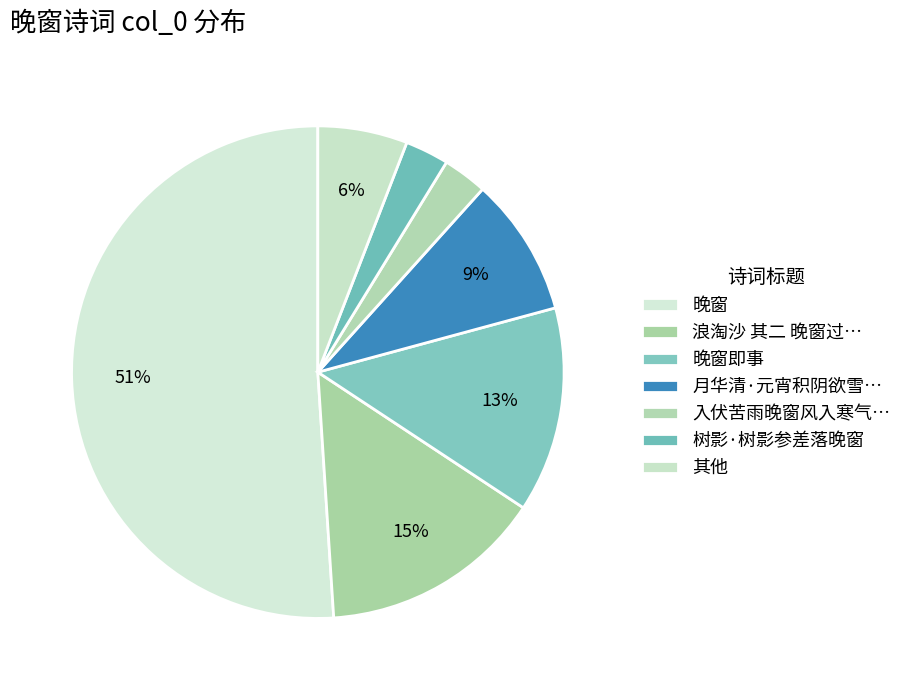

How many slices are in this pie chart?

7